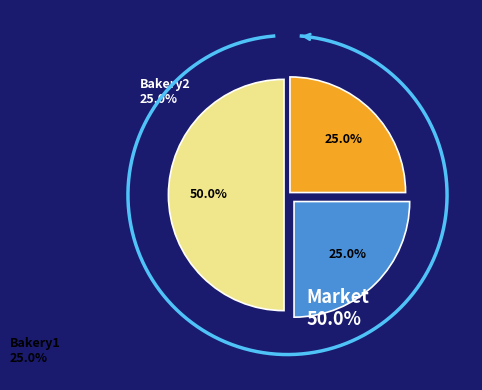

Which category has the biggest portion of the pie?

Market